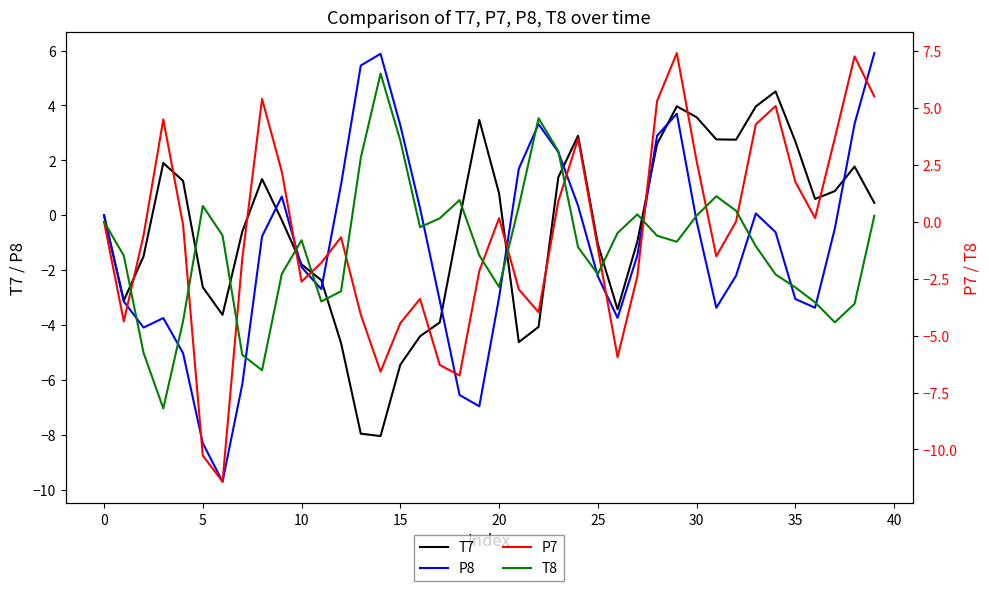

What is the minimum value for P8?

-9.7